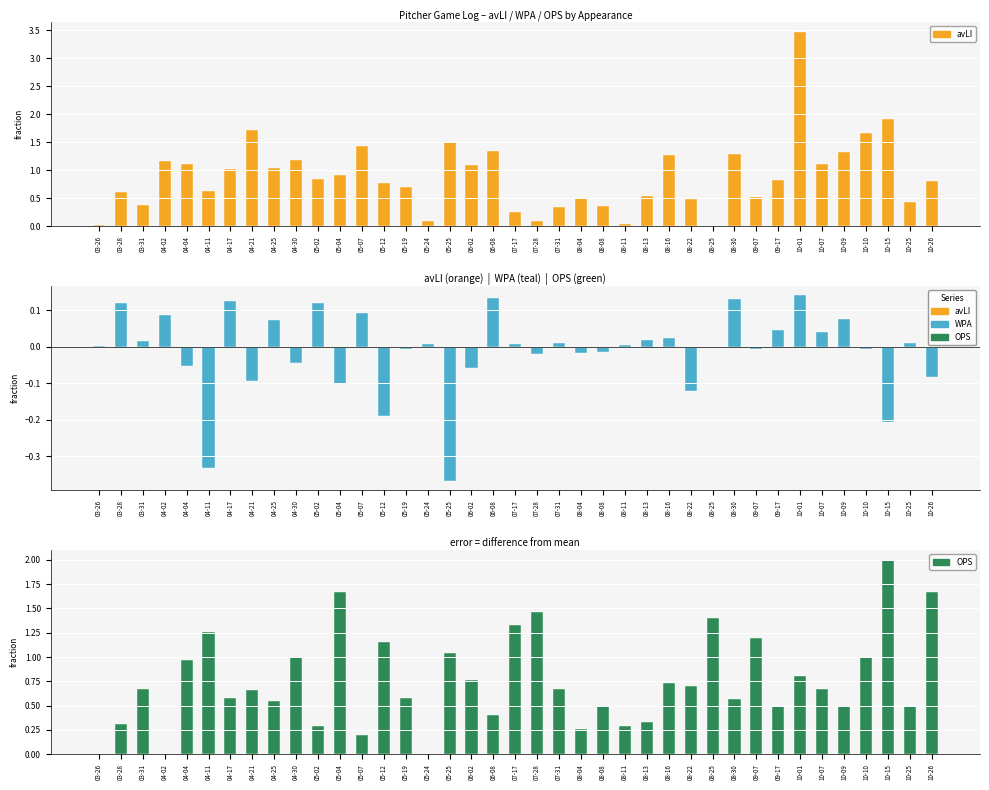

What position from the left is 09-17?

32